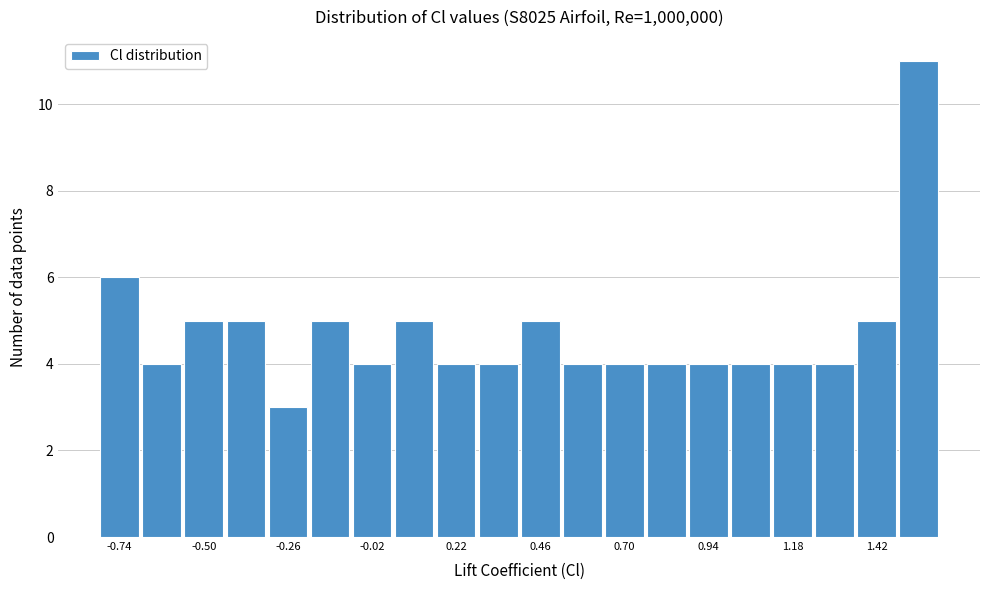

Read against the x-axis, roughly where is the centre of the tallest bar?

1.55